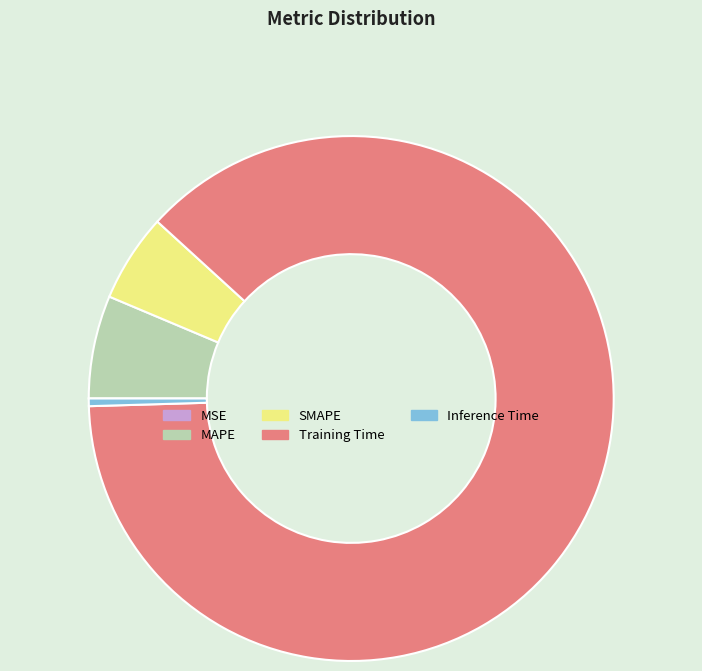

What is the majority slice?

Training Time